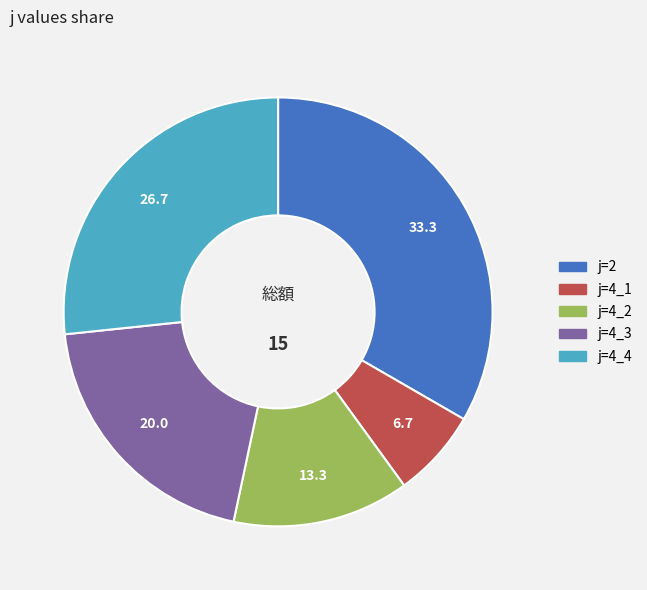

Is there any slice that represents more than half of the pie?

No